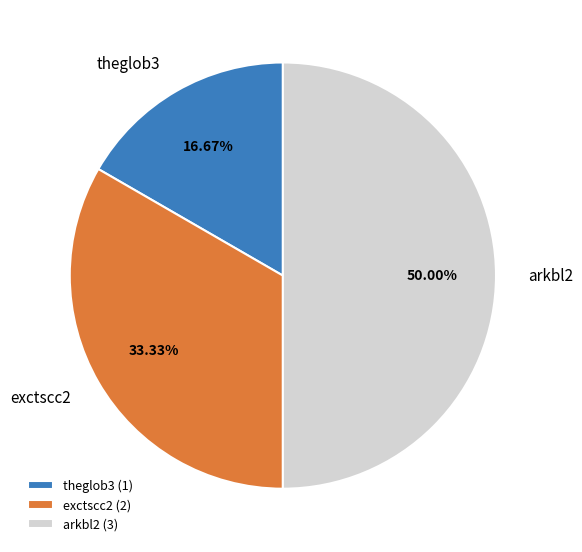

To the nearest percent, what is the difference between the exctscc2 and theglob3 slice percentages?

17%